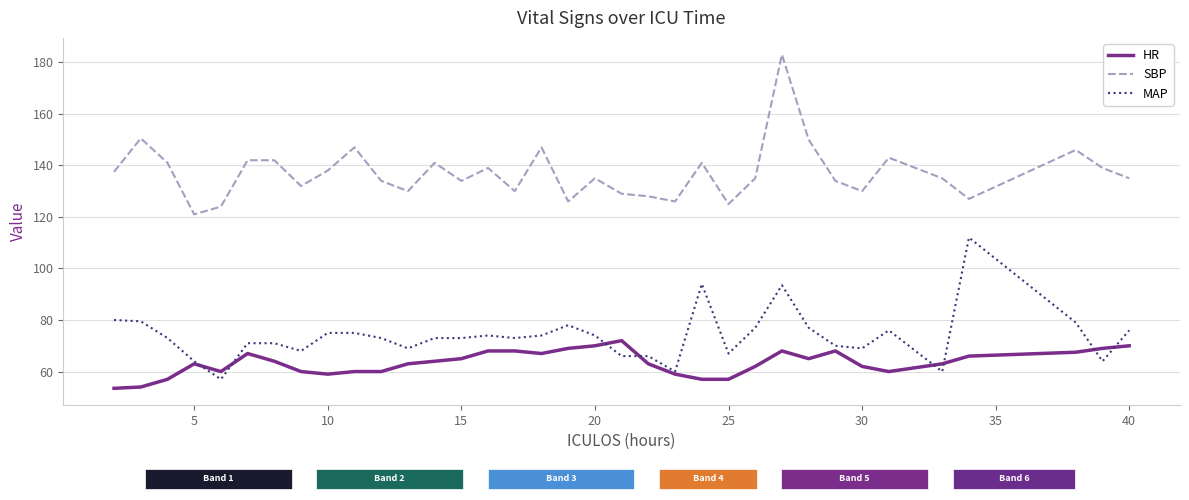

True or false: SBP and HR cross at least once.

False